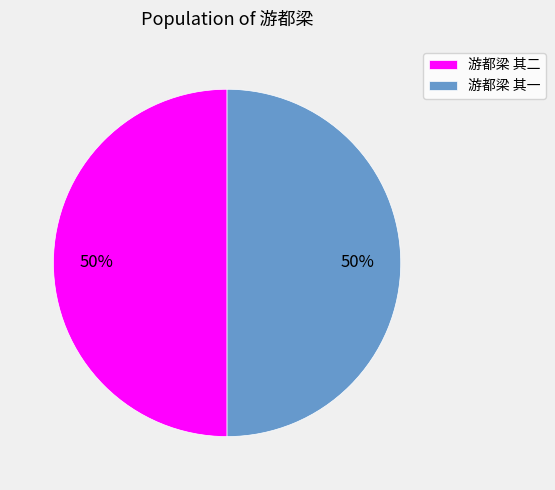

To the nearest percent, what is the average slice percentage?

50%